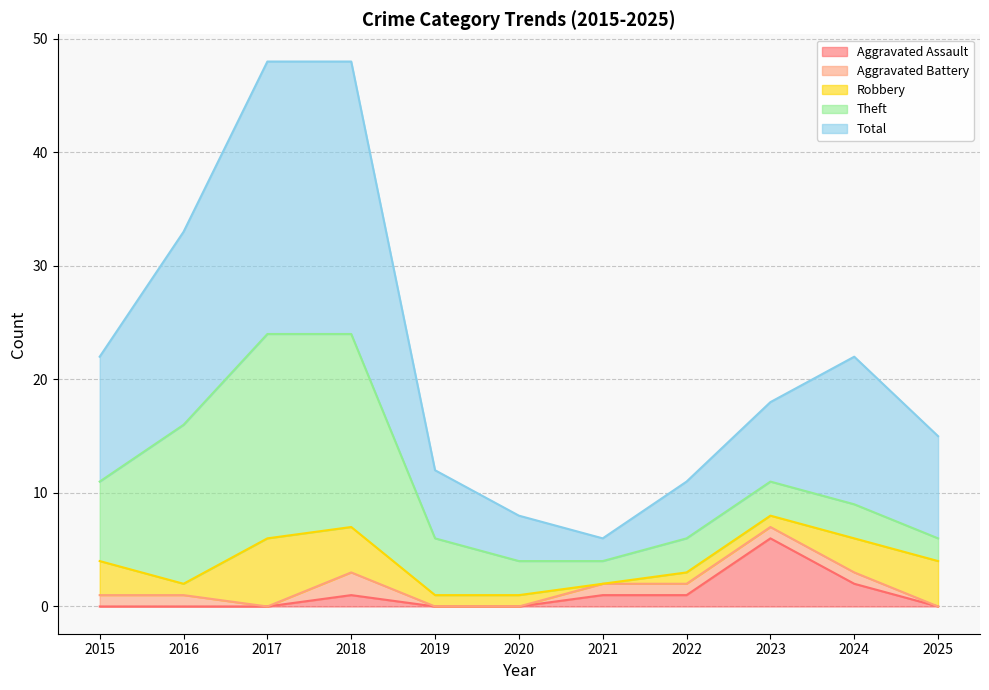

Reading left to right, list all the values displayed in this chart.

Aggravated Assault: 0	0	0	1	0	0	1	1	6	2	0
Aggravated Battery: 1	1	0	2	0	0	1	1	1	1	0
Robbery: 3	1	6	4	1	1	0	1	1	3	4
Theft: 7	14	18	17	5	3	2	3	3	3	2
Total: 11	17	24	24	6	4	2	5	7	13	9